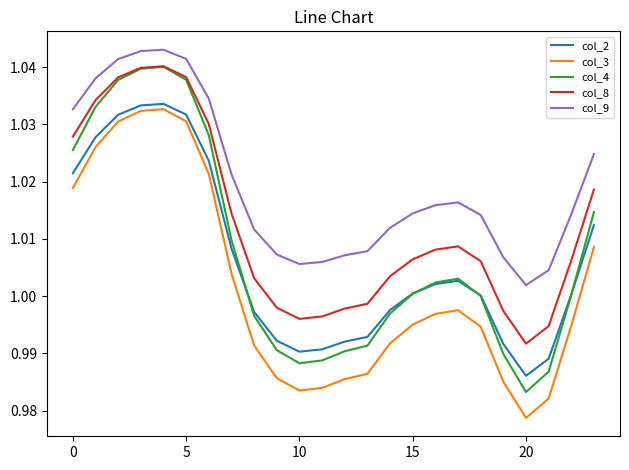

Which series has the largest total across all categories?

col_9